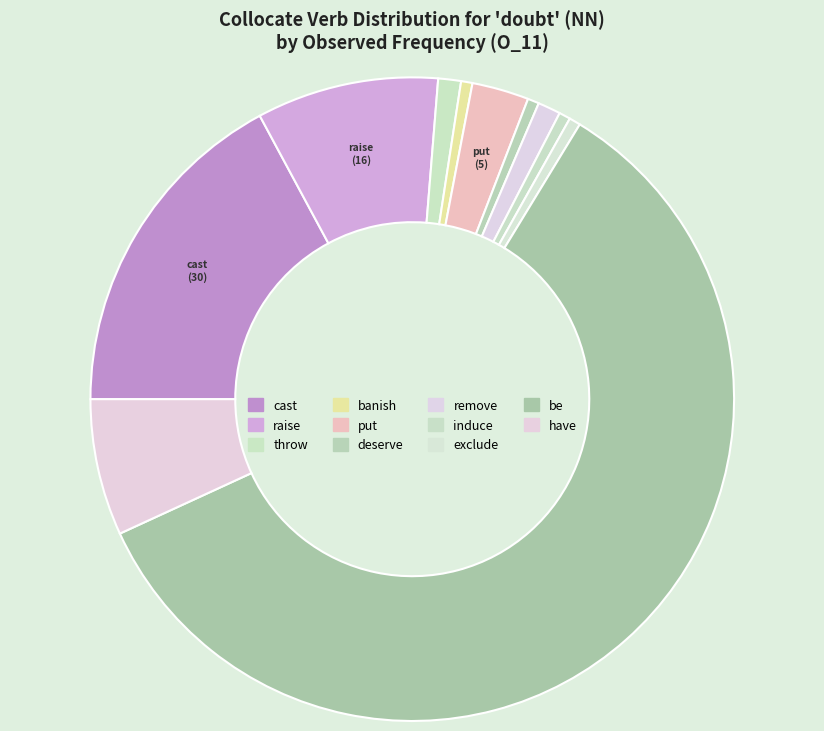

How many slices are in this pie chart?

11